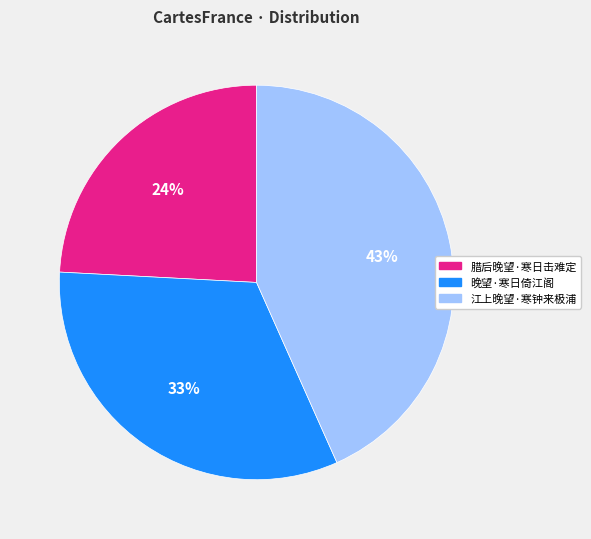

Which slice is the smallest?

腊后晚望·寒日击难定